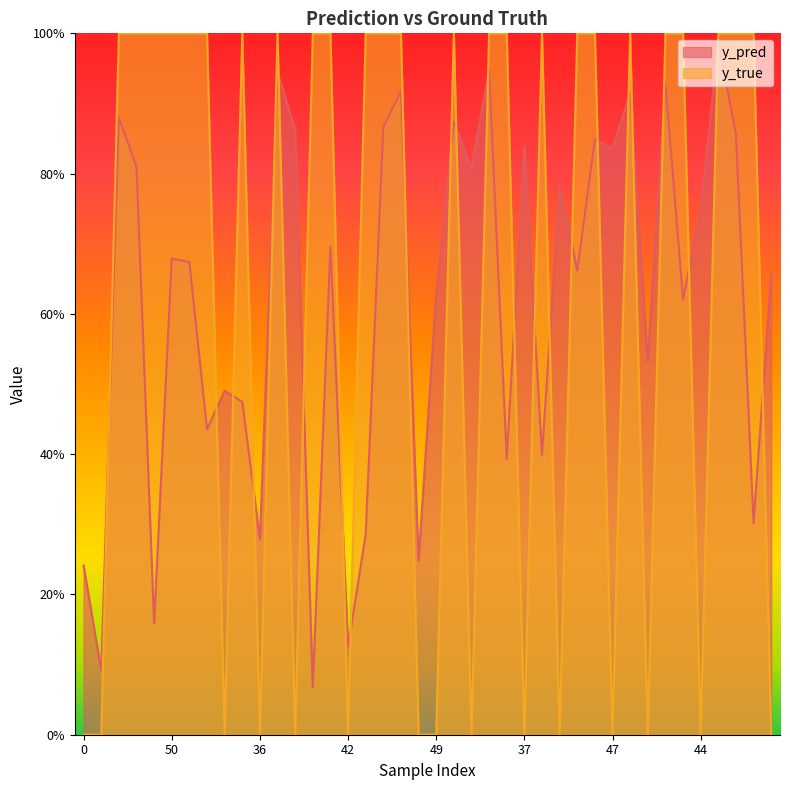

Which series has the widest spread of values?

y_true